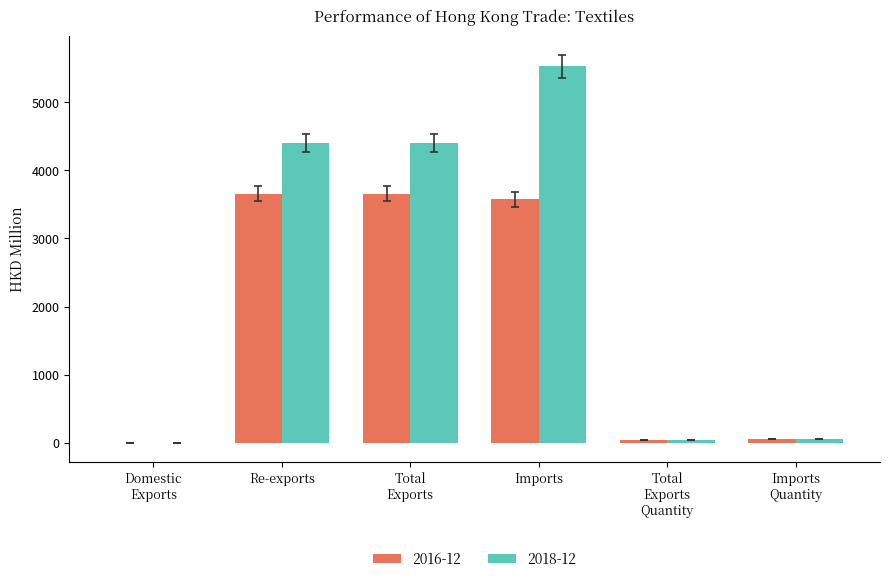

Are the bars grouped side by side (vs. stacked)?

Yes